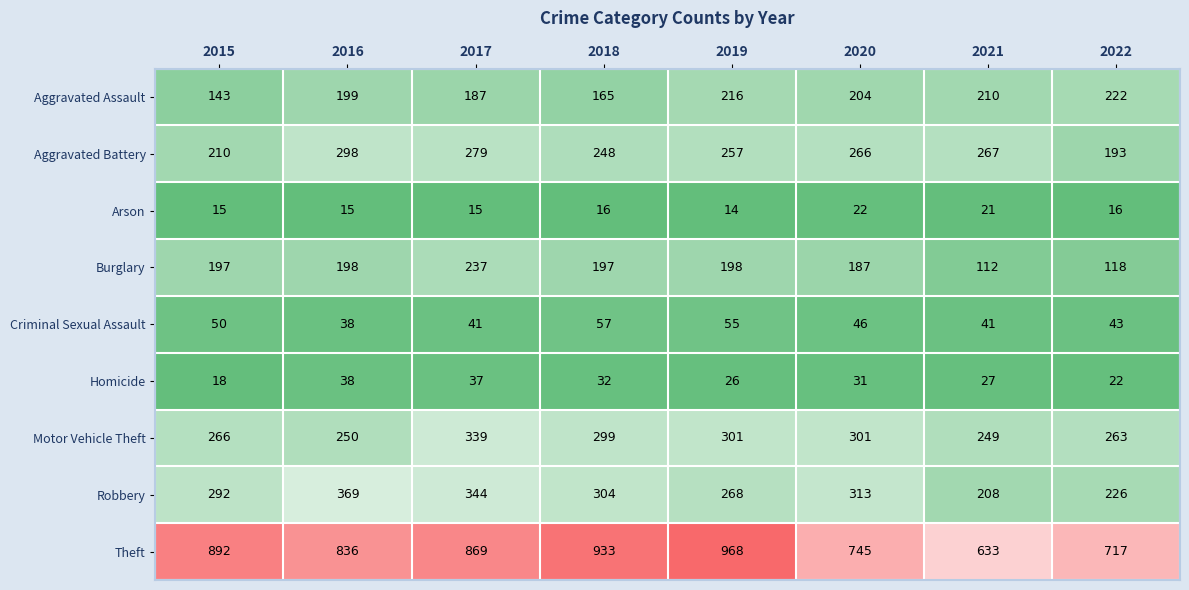

At how many categories does at least one series exceed 377?

8